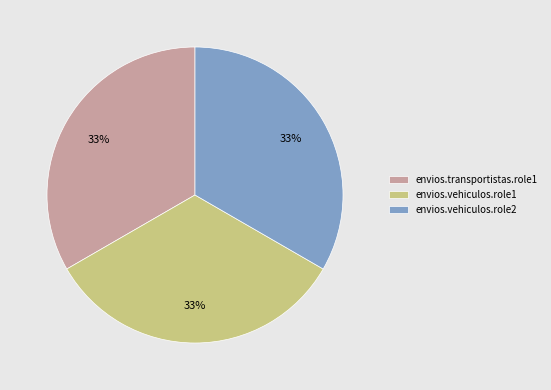

What is the ratio of the value at envios.vehiculos.role2 to the value at envios.transportistas.role1?

1.0